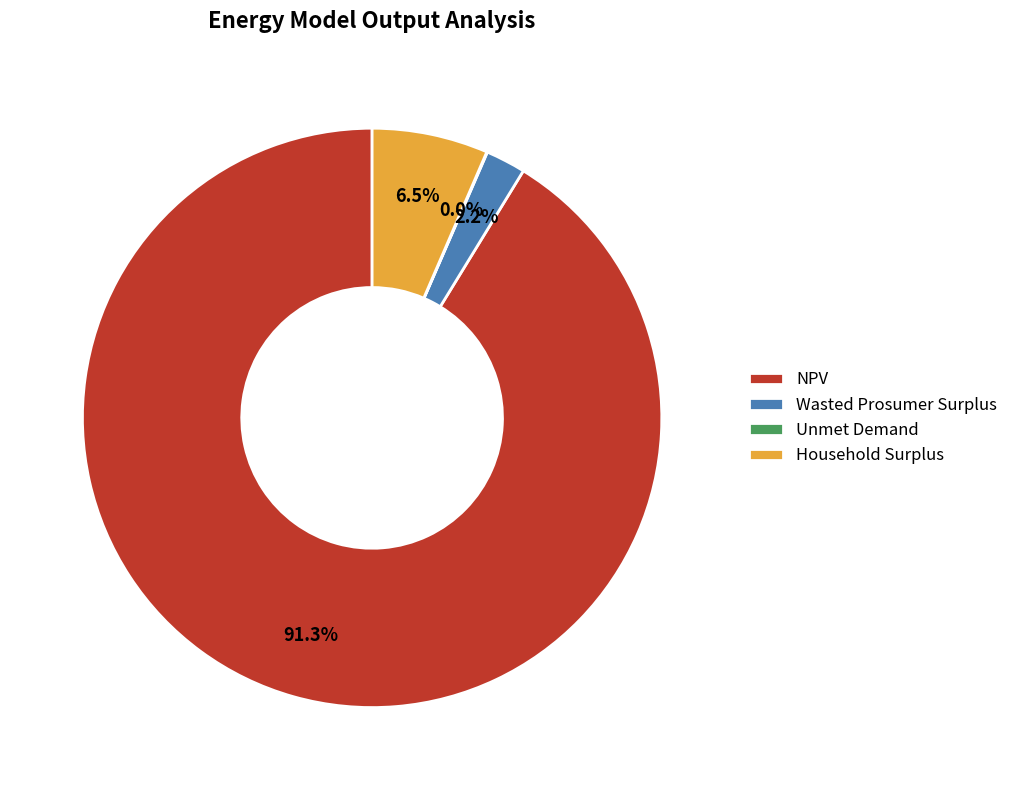

Which slice is the largest?

NPV